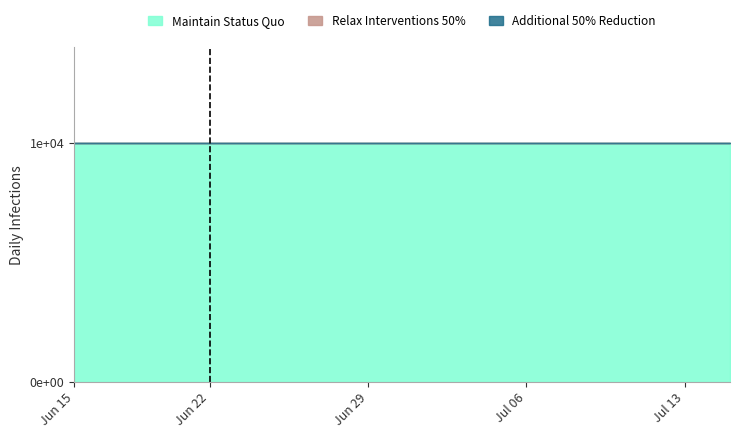

True or false: Relax Interventions 50% and Maintain Status Quo intersect in this chart.

False